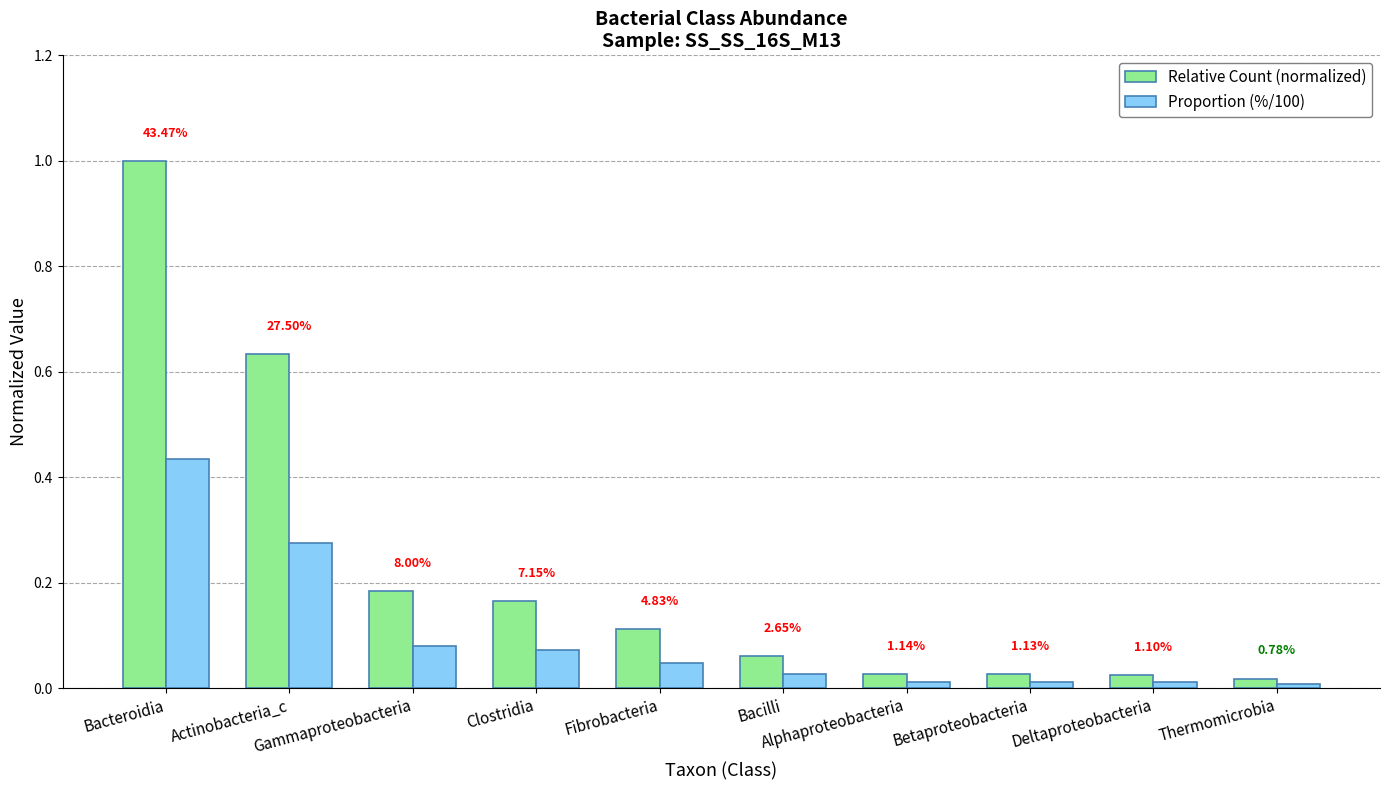

What are all the series names shown in the legend?

Relative Count (normalized), Proportion (%/100)